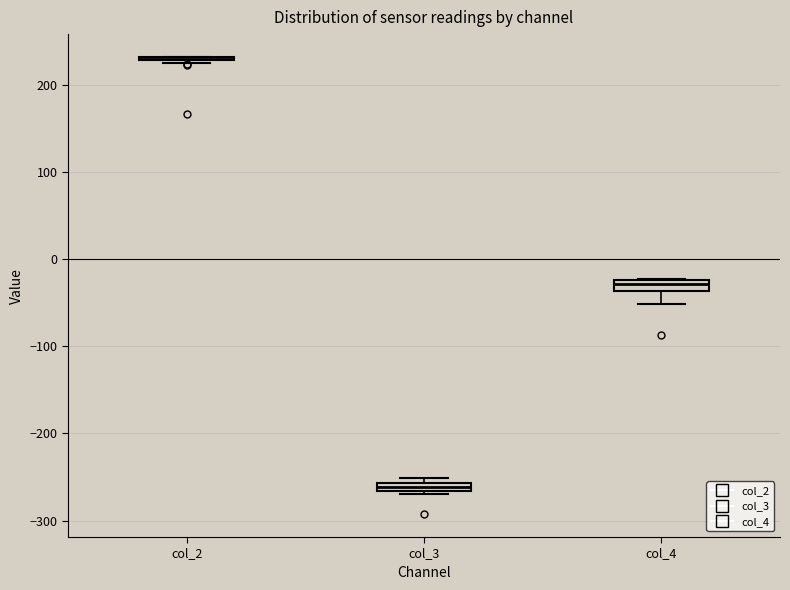

Where is the lower edge of the box for col_4 on the y-axis? The values are not printed on the chart, so give them approximately, as read against the axis.

-40